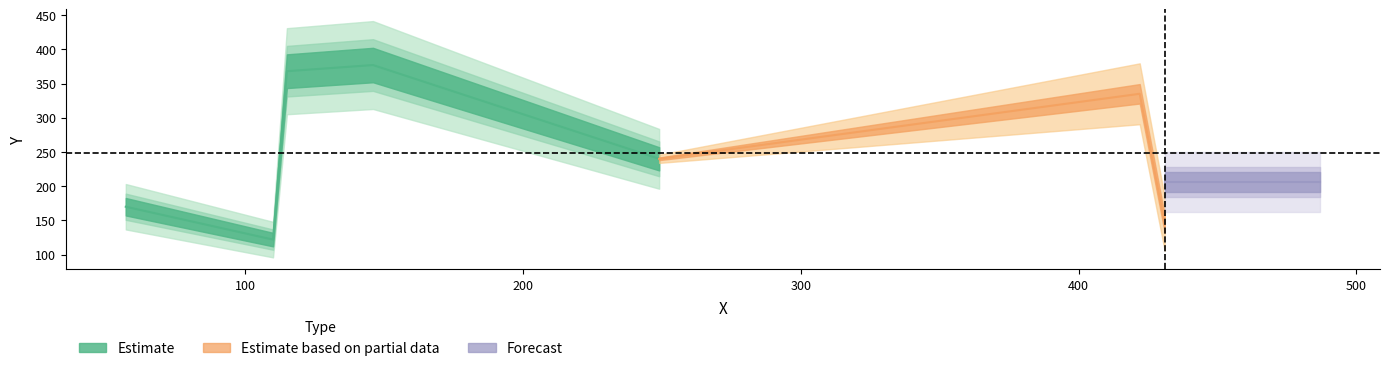

What is the label of the 3rd point from the left?

444